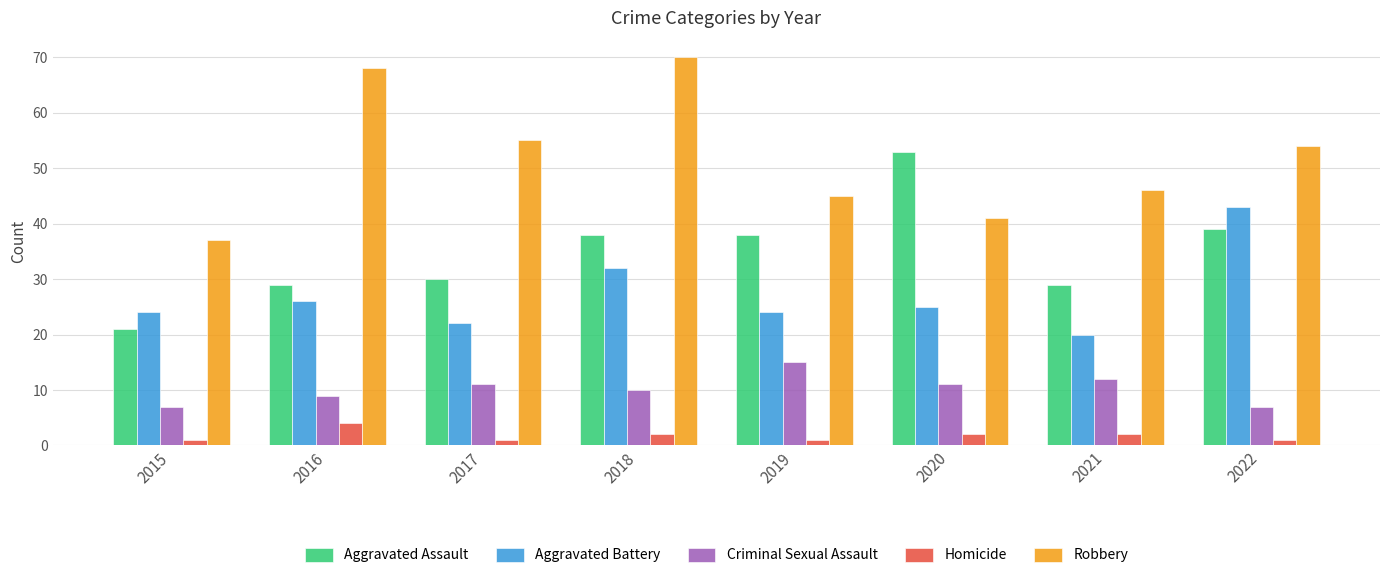

Reading left to right, transcribe all the data shown in this chart.

Aggravated Assault: 2015=21	2016=29	2017=30	2018=38	2019=38	2020=53	2021=29	2022=39
Aggravated Battery: 2015=24	2016=26	2017=22	2018=32	2019=24	2020=25	2021=20	2022=43
Criminal Sexual Assault: 2015=7	2016=9	2017=11	2018=10	2019=15	2020=11	2021=12	2022=7
Homicide: 2015=1	2016=4	2017=1	2018=2	2019=1	2020=2	2021=2	2022=1
Robbery: 2015=37	2016=68	2017=55	2018=70	2019=45	2020=41	2021=46	2022=54